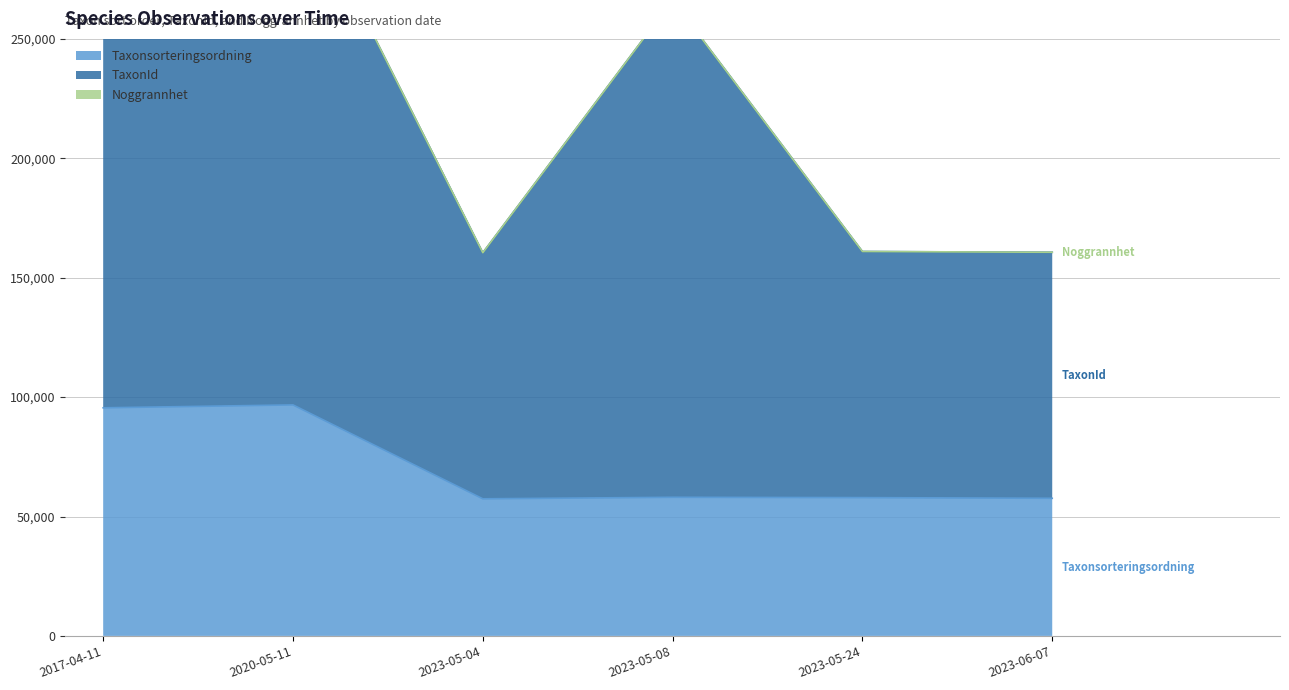

The value of Taxonsorteringsordning at 2020-05-11 is 59979. True or false?

False